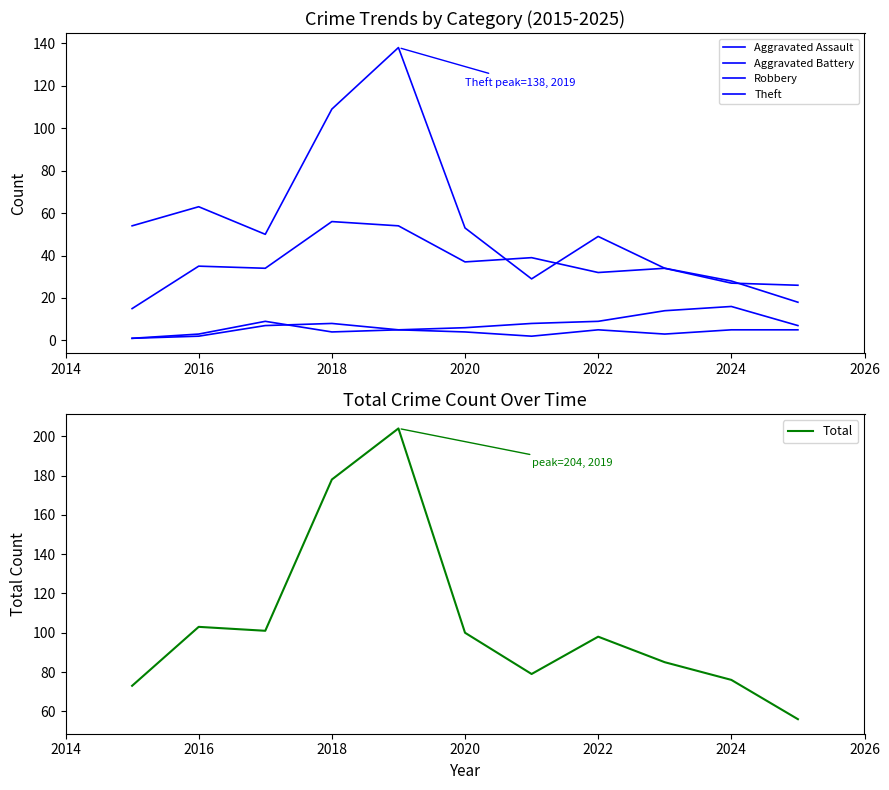

Is it true that Total equals 98 at 2022?

True